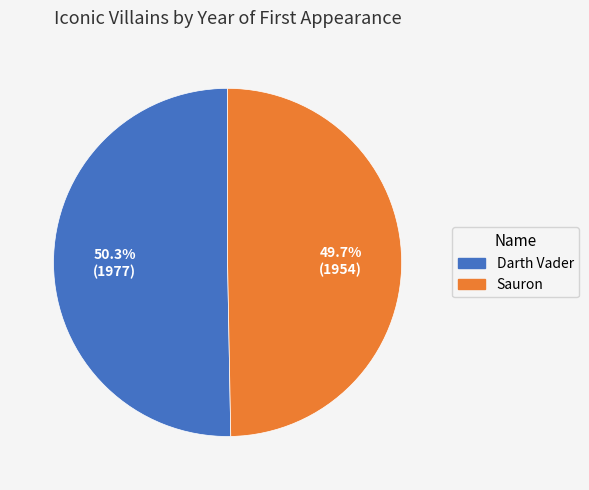

Is it true that Sauron is 59% of the pie?

False